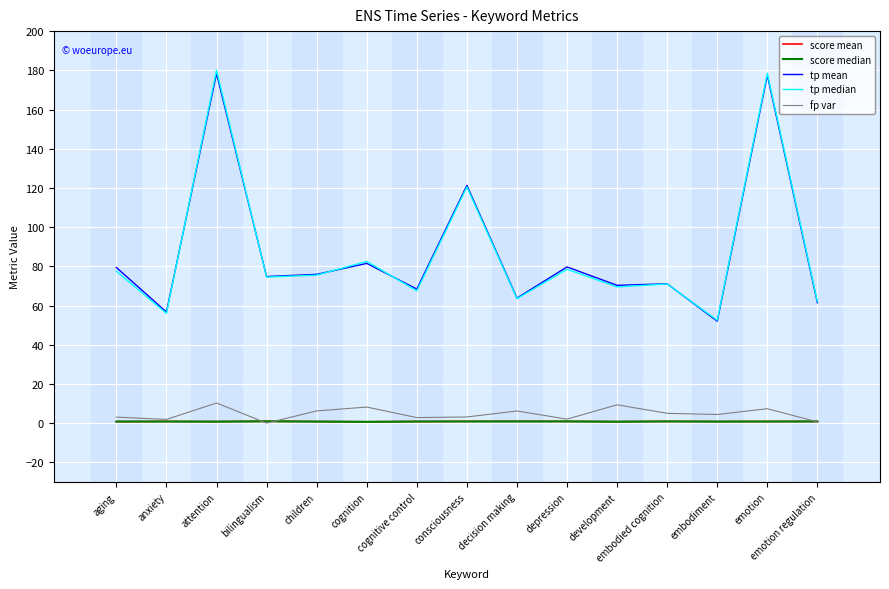

Which series has the largest range (max minus min)?

tp median